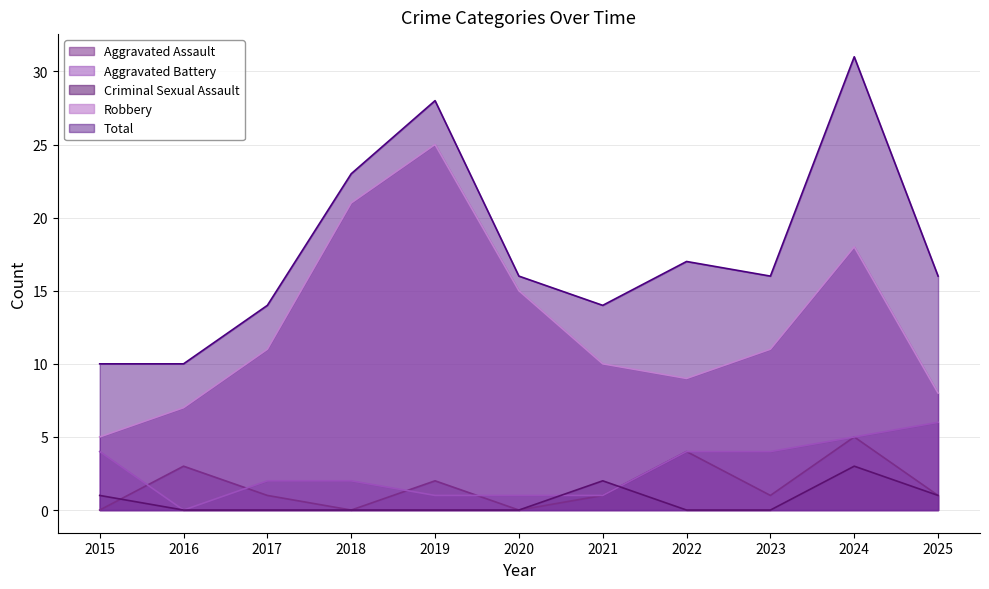

At how many categories does at least one series exceed 22?

3